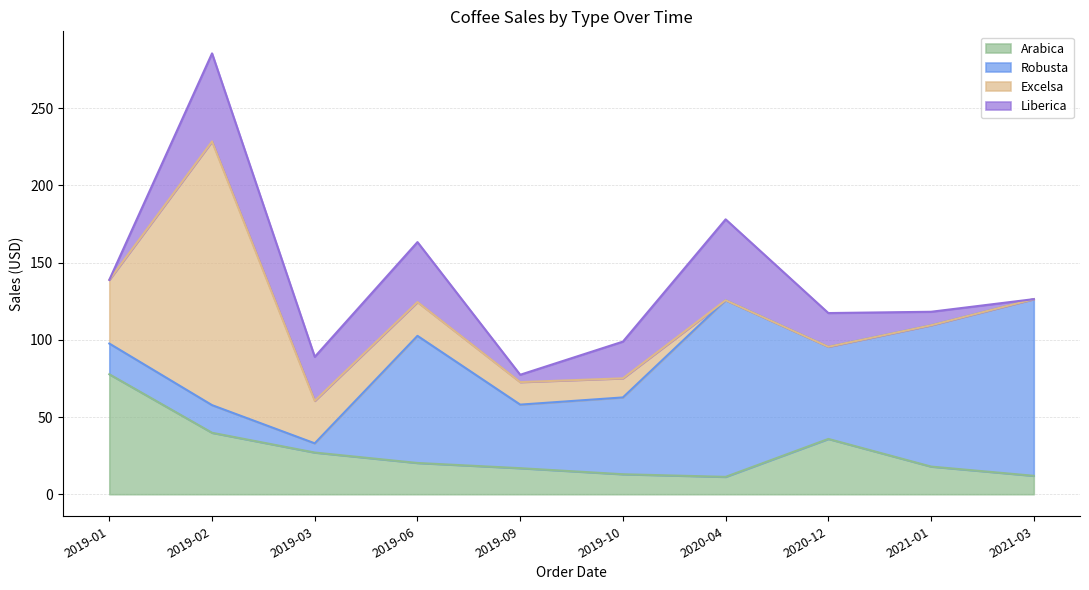

What is the difference between the Arabica values at 2021-01 and 2019-01?

59.8